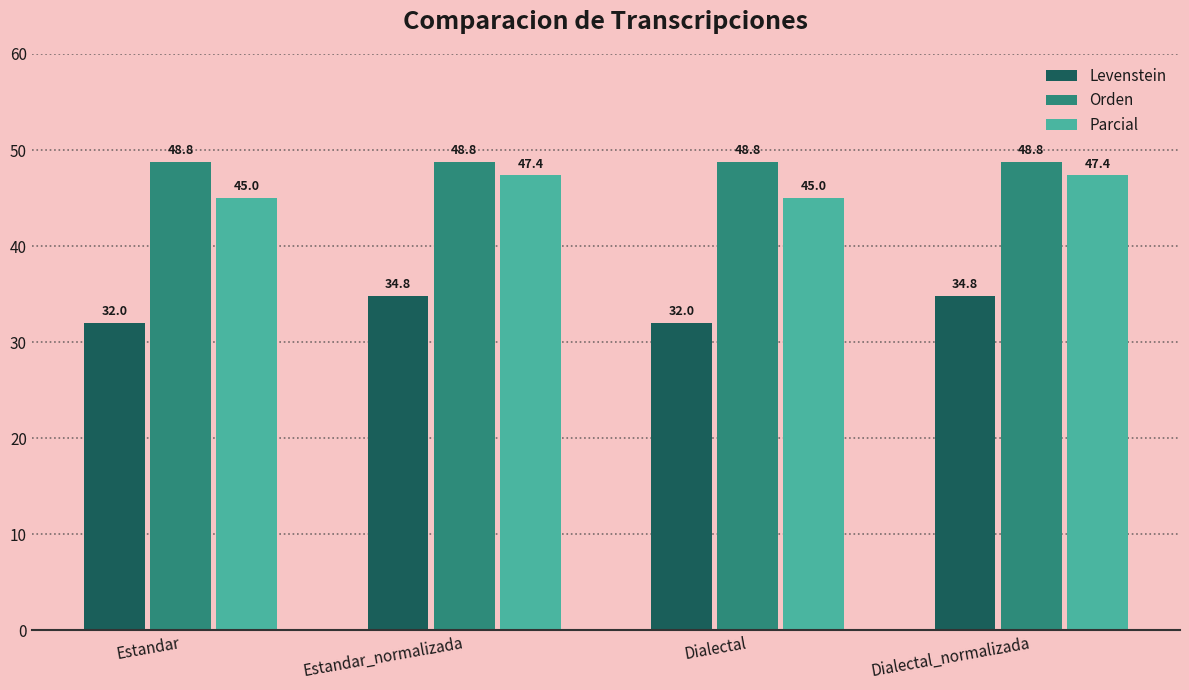

What are all the series names shown in the legend?

Levenstein, Orden, Parcial